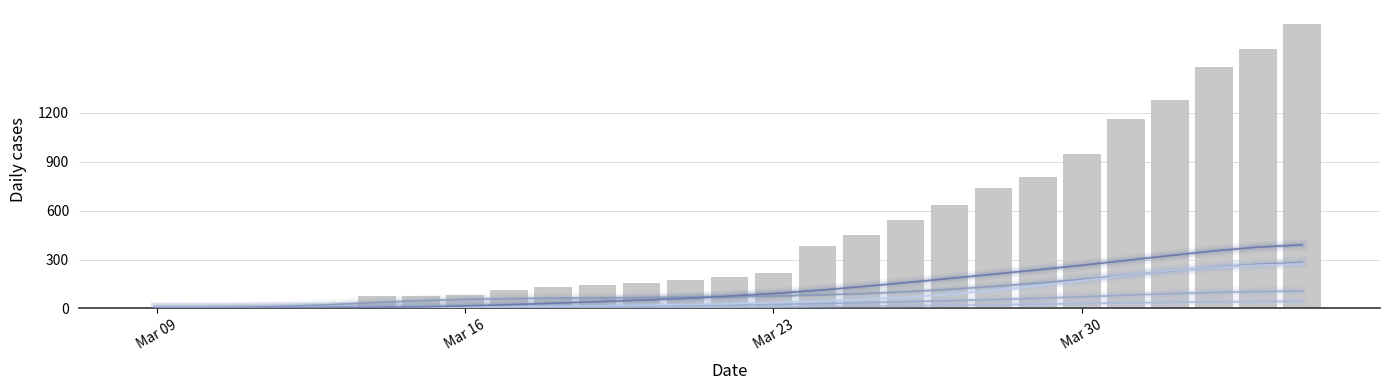

Which label corresponds to the smallest value in the chart?

Mar 09